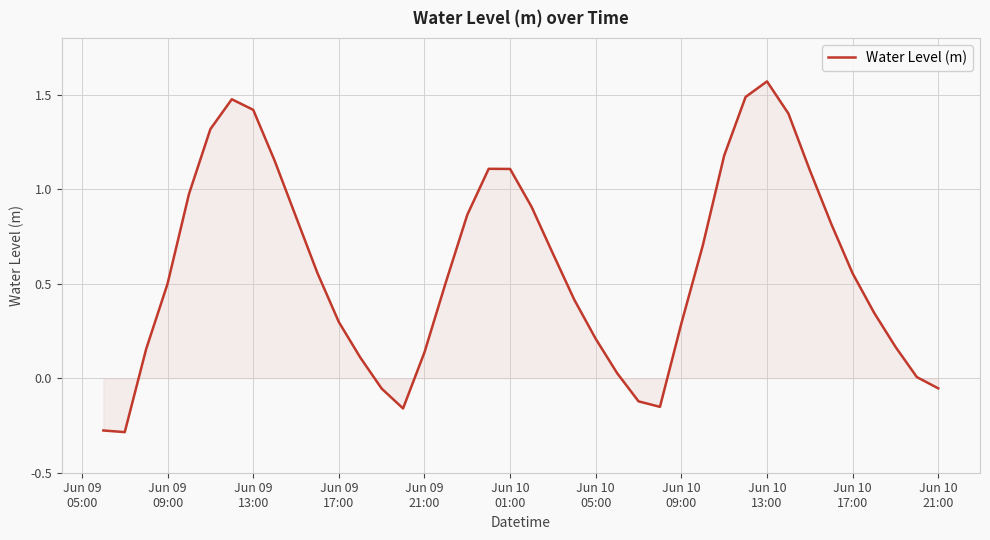

How many lines are shown in the chart?

1